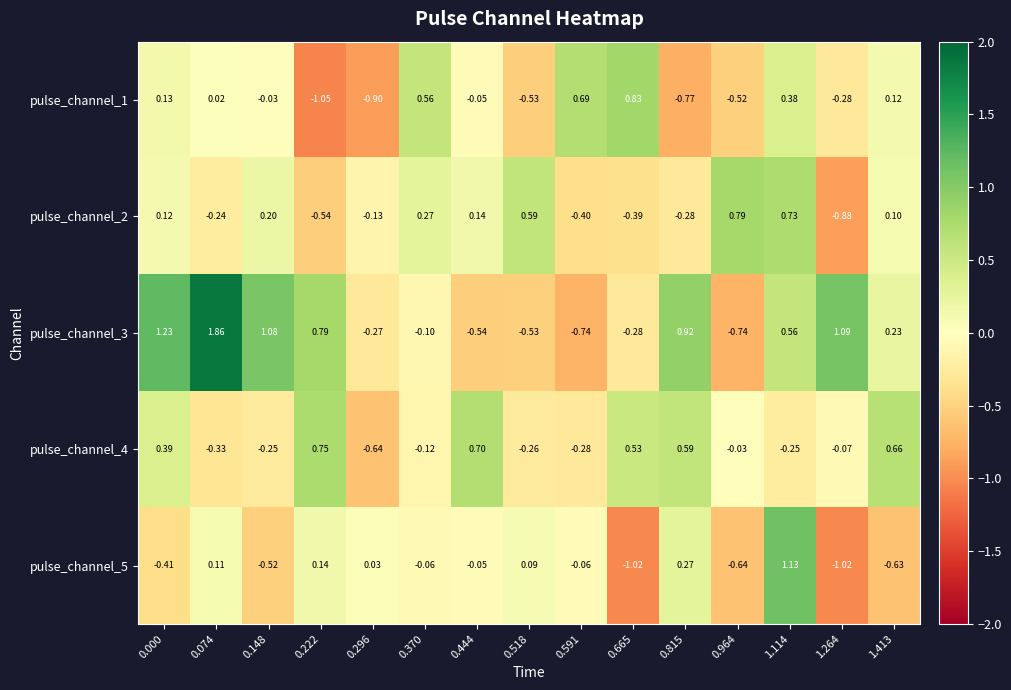

Is the value of pulse_channel_3 at 0.518 greater than the value of pulse_channel_4 at 0.000?

No